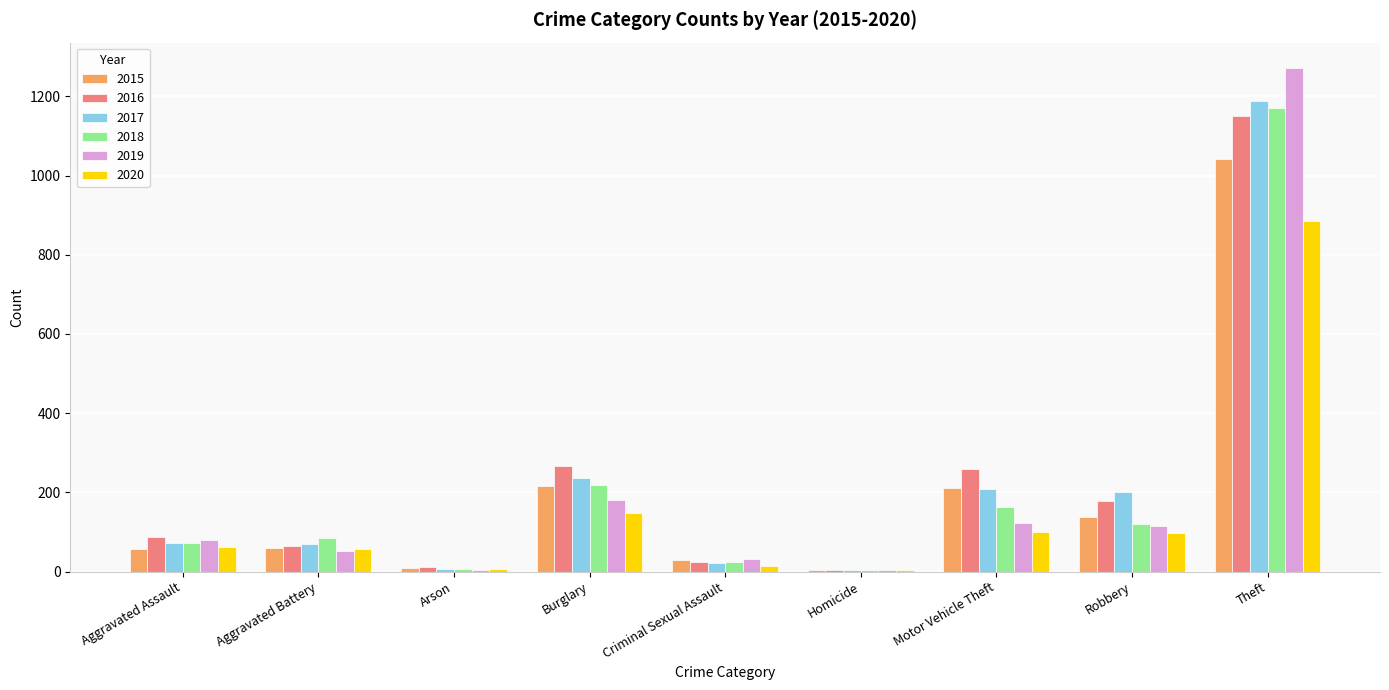

Is it true that 2016 equals 303 at Robbery?

False